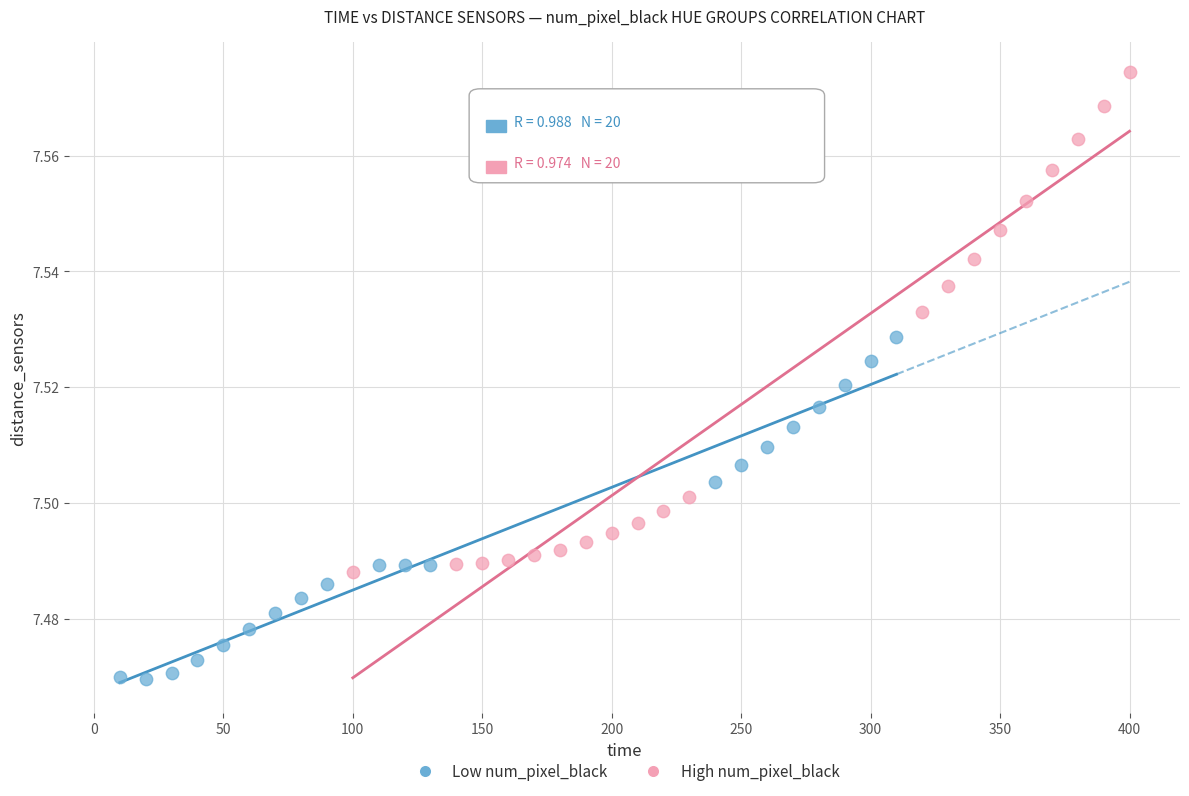

Which series contains the lowest Y value?

Low num_pixel_black